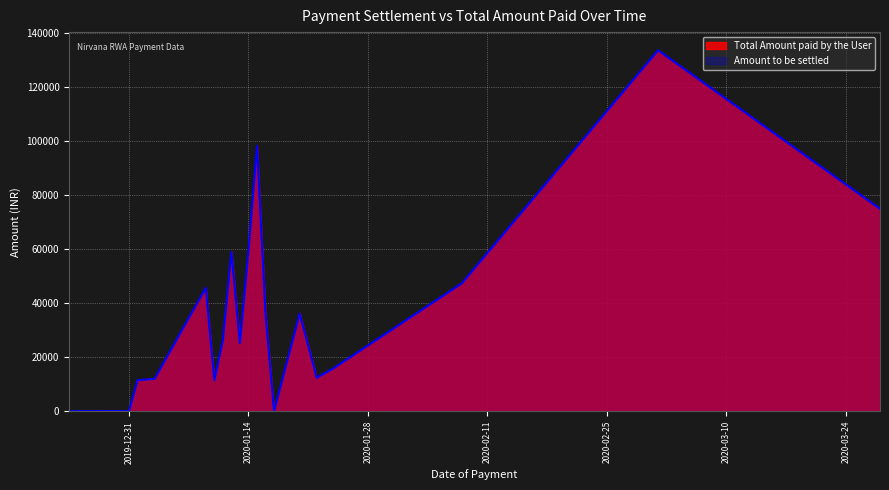

How many values in the Total Amount paid by the User series are below 26427?

10